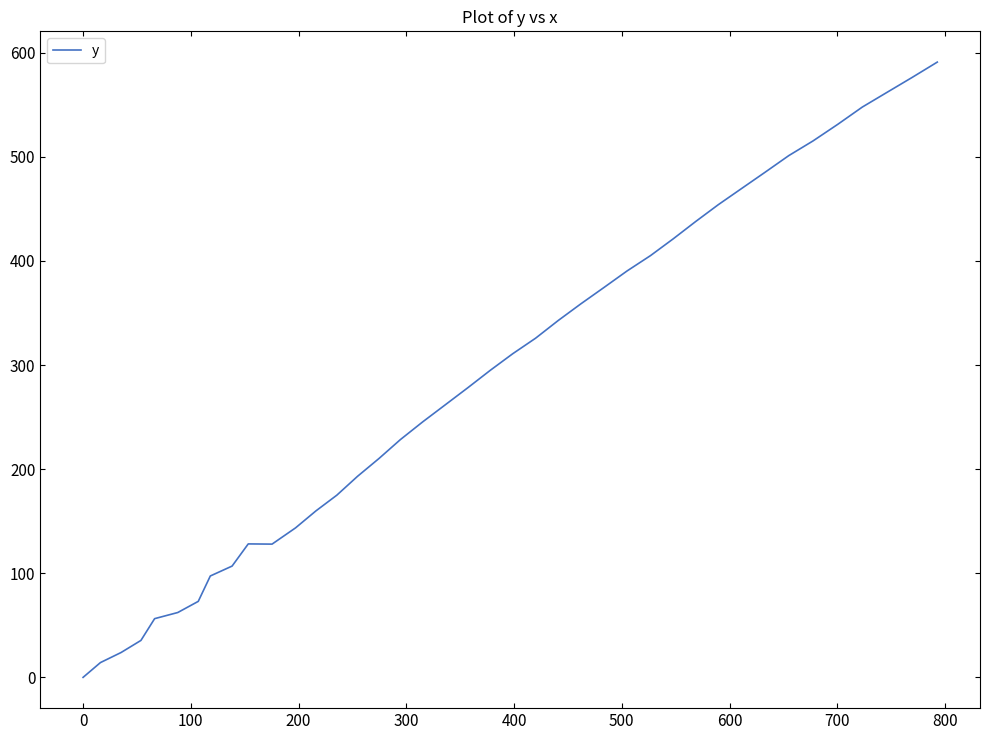

What is the maximum value shown in the chart?

591.0